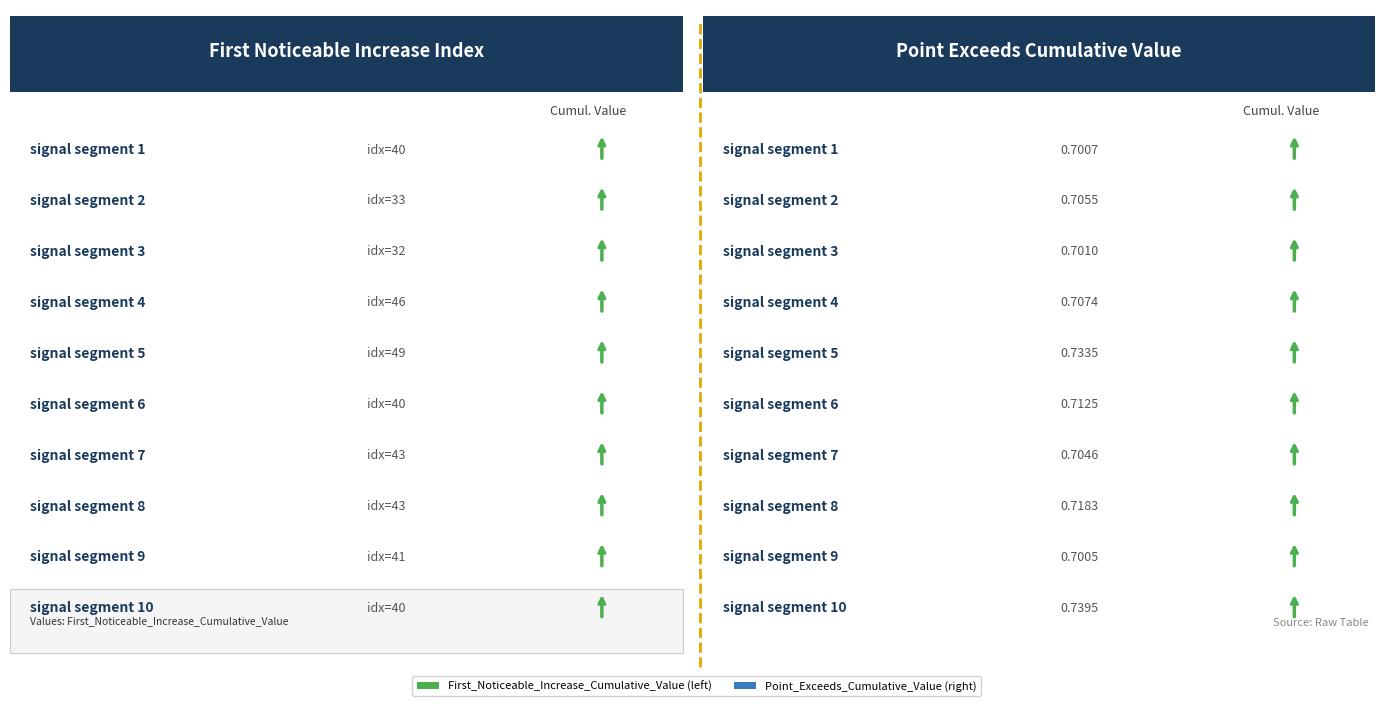

True or false: First_Noticeable_Increase_Cumulative_Value has a value of 0.0 at signal segment 6.

False